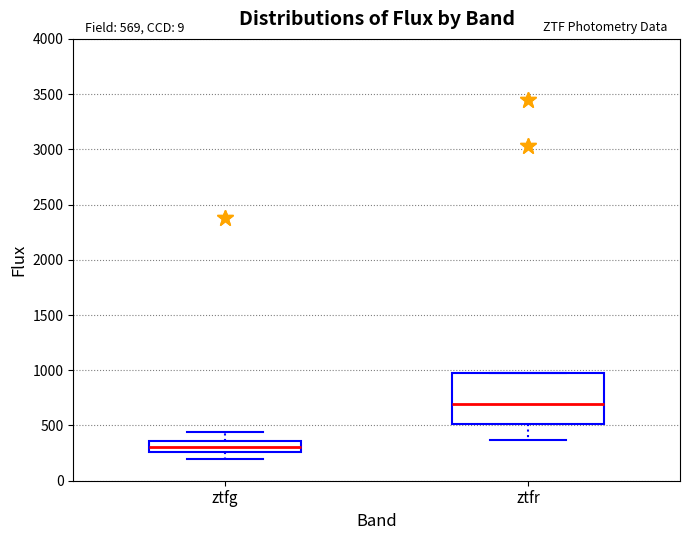

Comparing the boxes themselves (not the whiskers), which one is the tallest?

ztfr